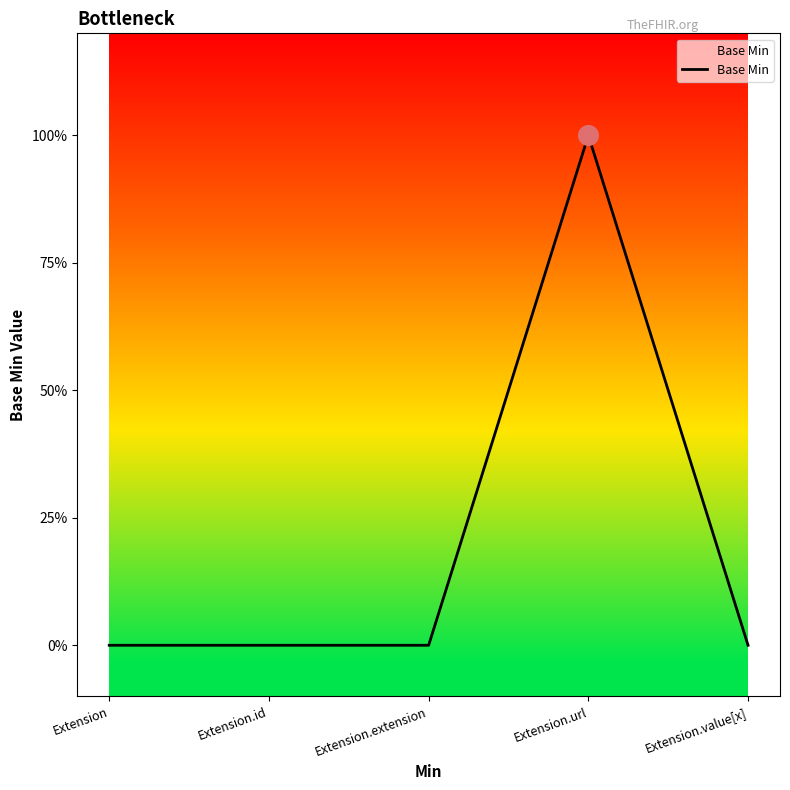

Which has a higher value, Extension.url or Extension.id?

Extension.url